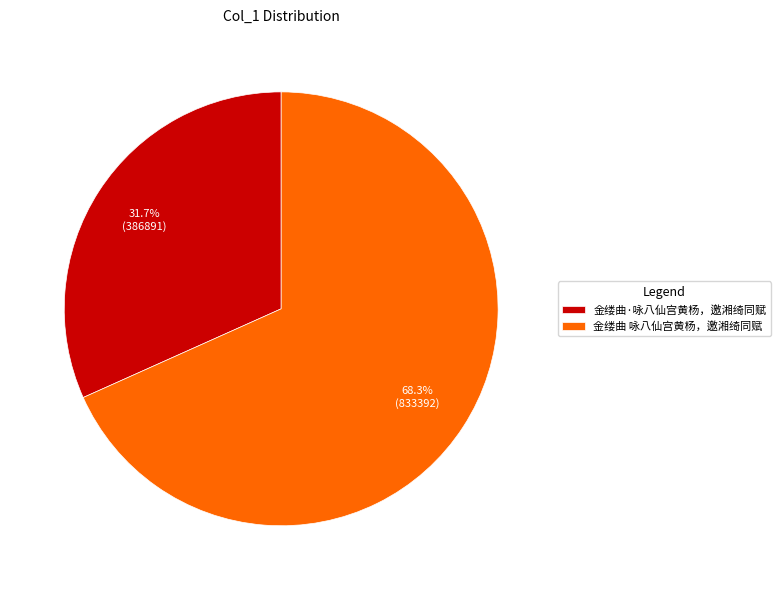

How much of the chart is everything except 金缕曲 咏八仙宫黄杨，邀湘绮同赋?

31.7%